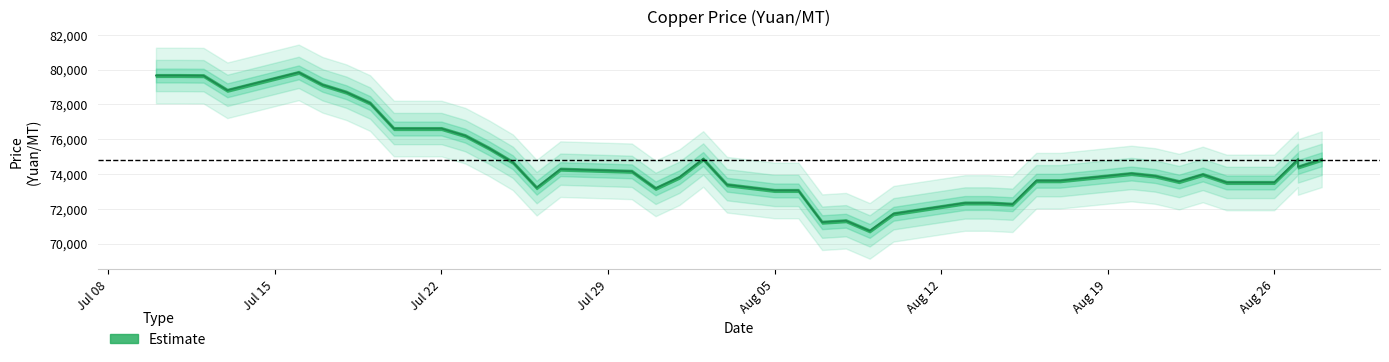

What is the difference between the values at 2024-07-26 and 2024-07-16?

6630